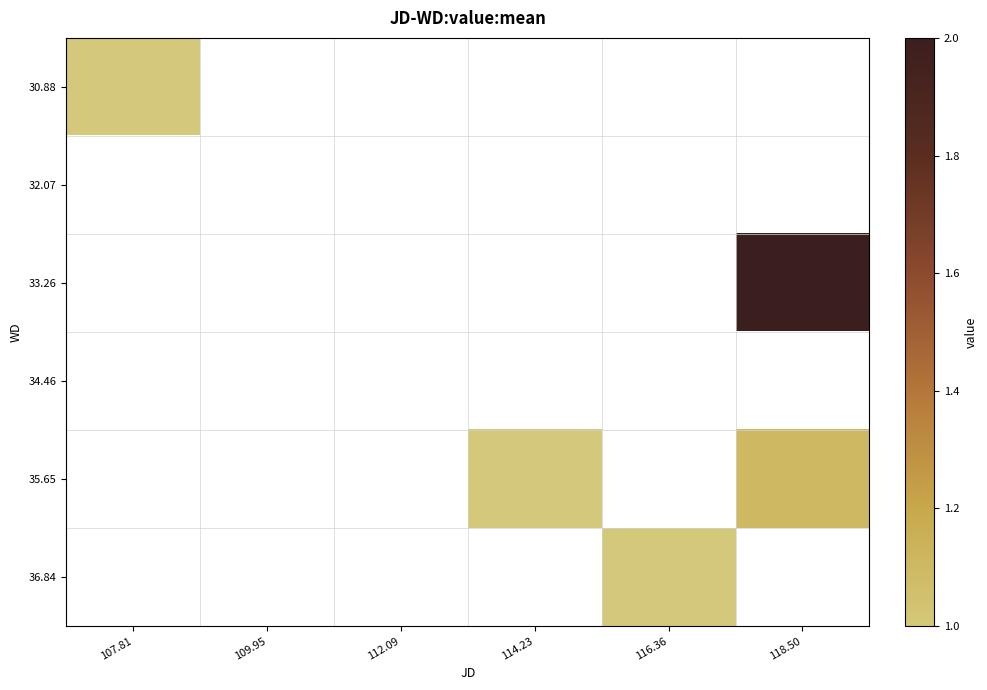

How many values in 36.84 are above zero?

1